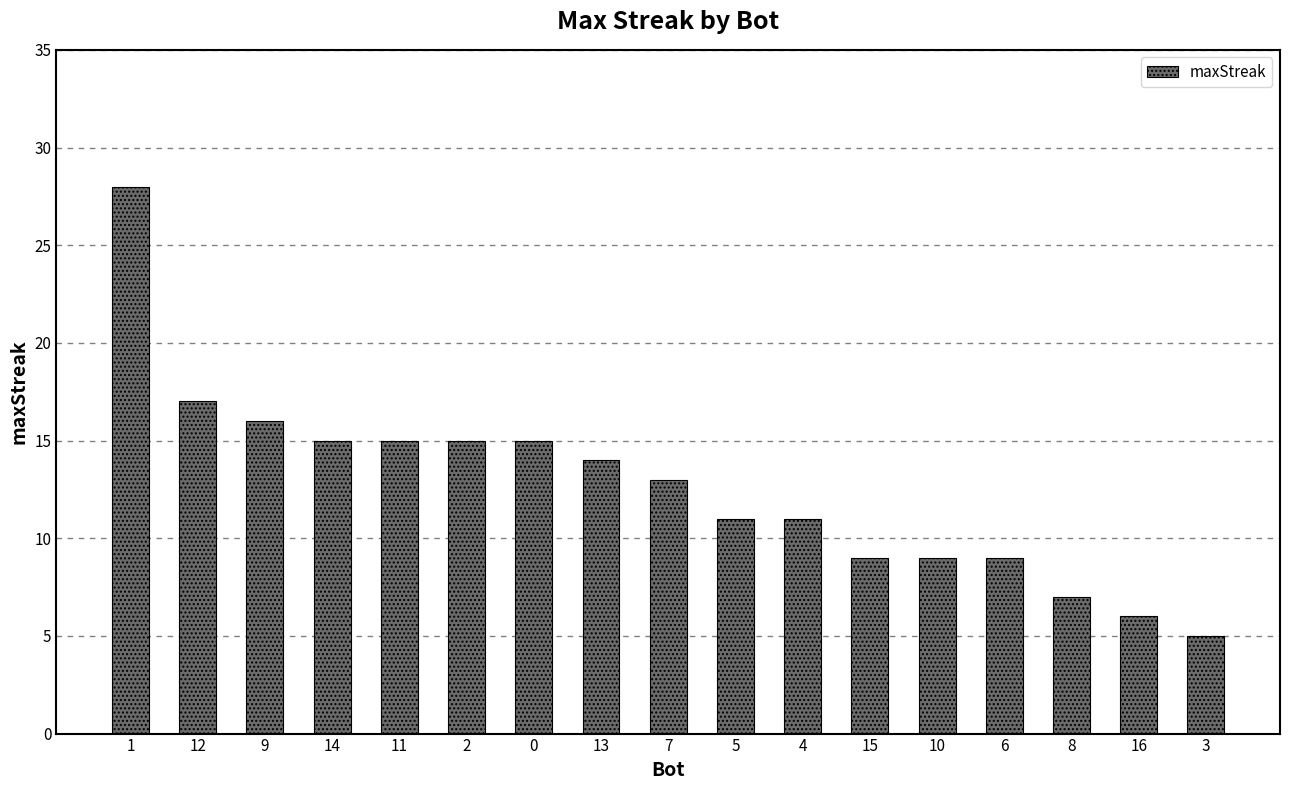

What is the maximum value shown in the chart?

28